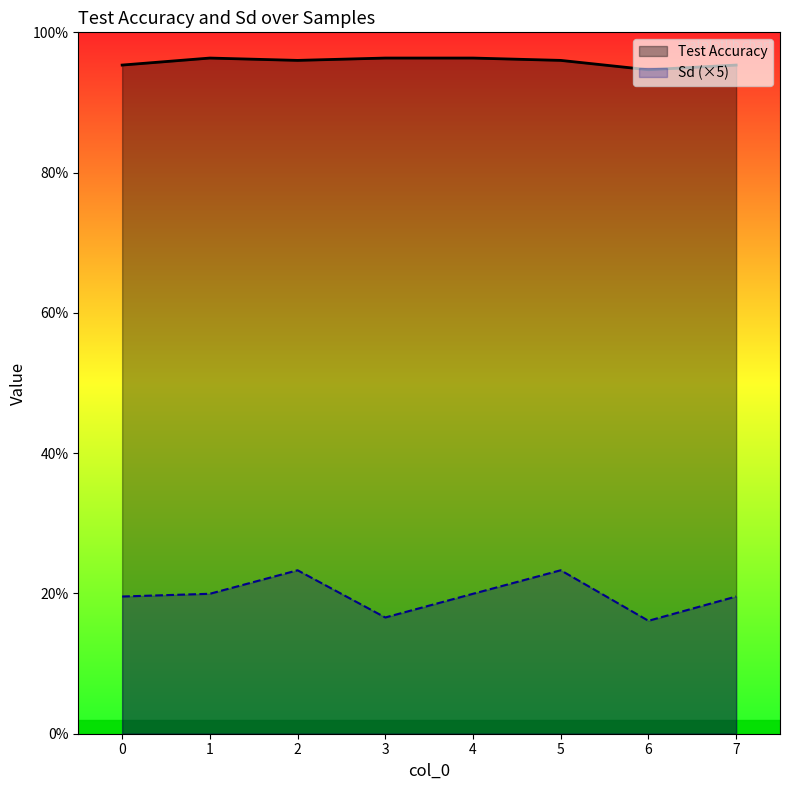

What is the sum of all Test Accuracy values?

7.7